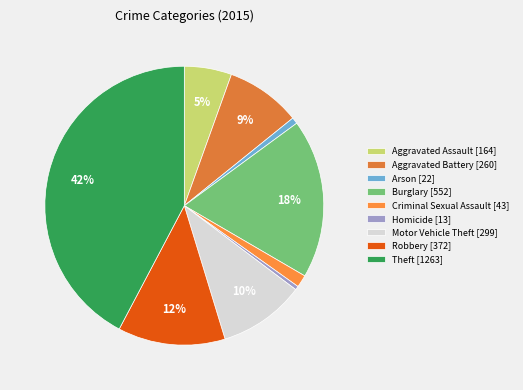

Does Motor Vehicle Theft represent more than half of the total?

No